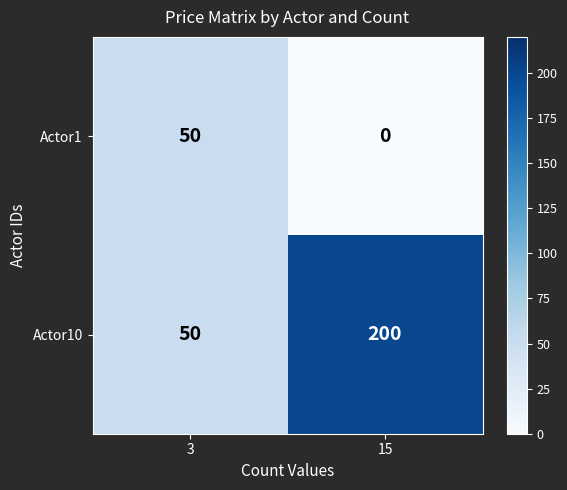

Is it true that Actor10 equals 306 at 15?

False